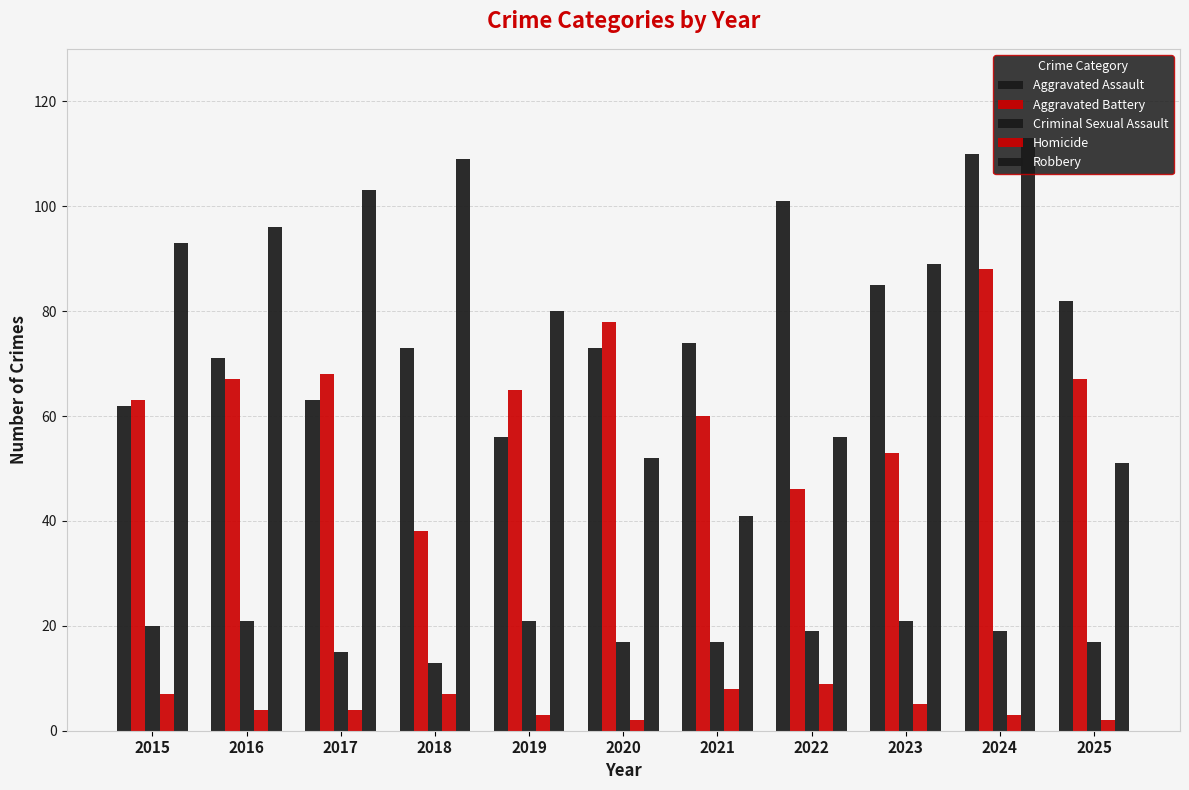

Is the value of Aggravated Battery at 2018 greater than the value of Homicide at 2018?

Yes